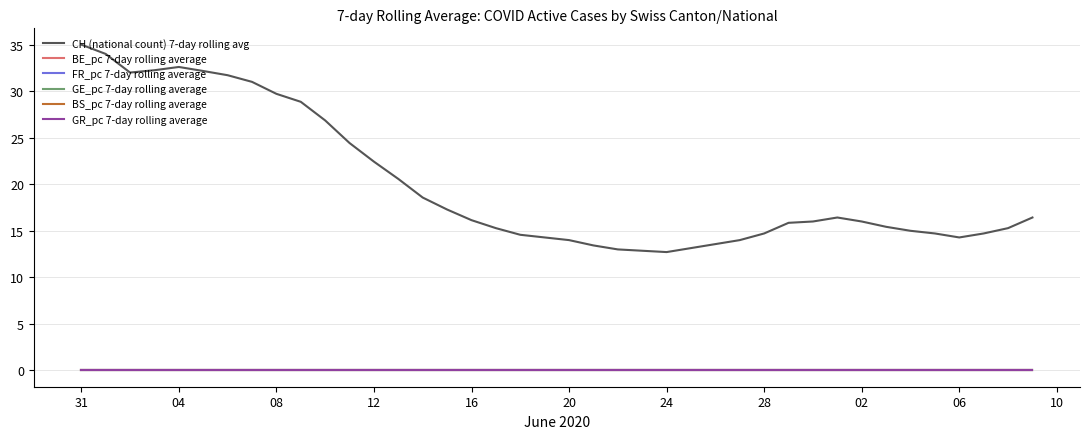

What is the greatest value displayed?

35.0